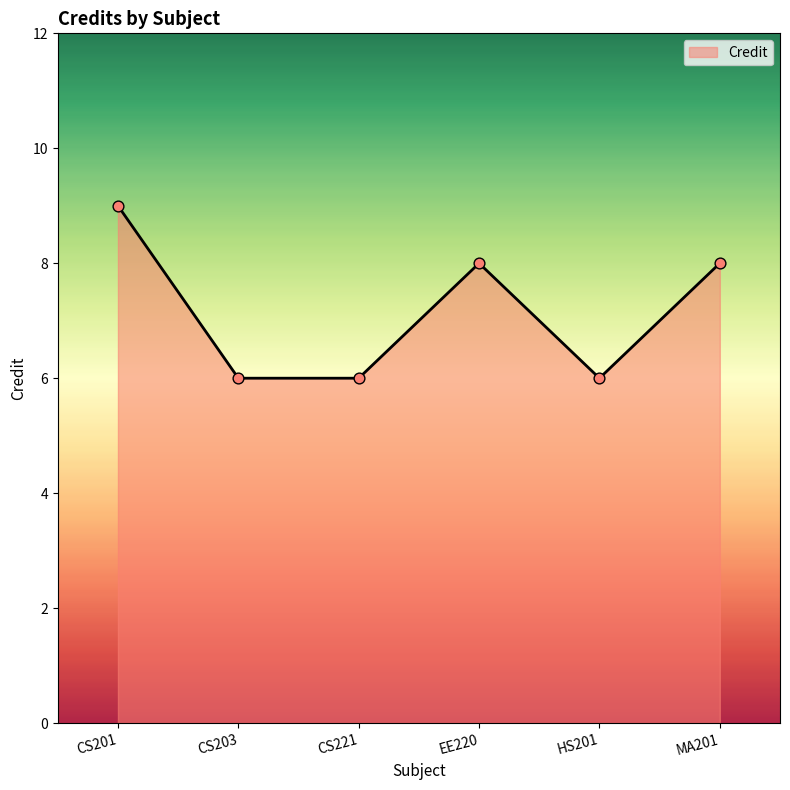

Approximately how many times larger is the value at EE220 compared to CS221?

1.3